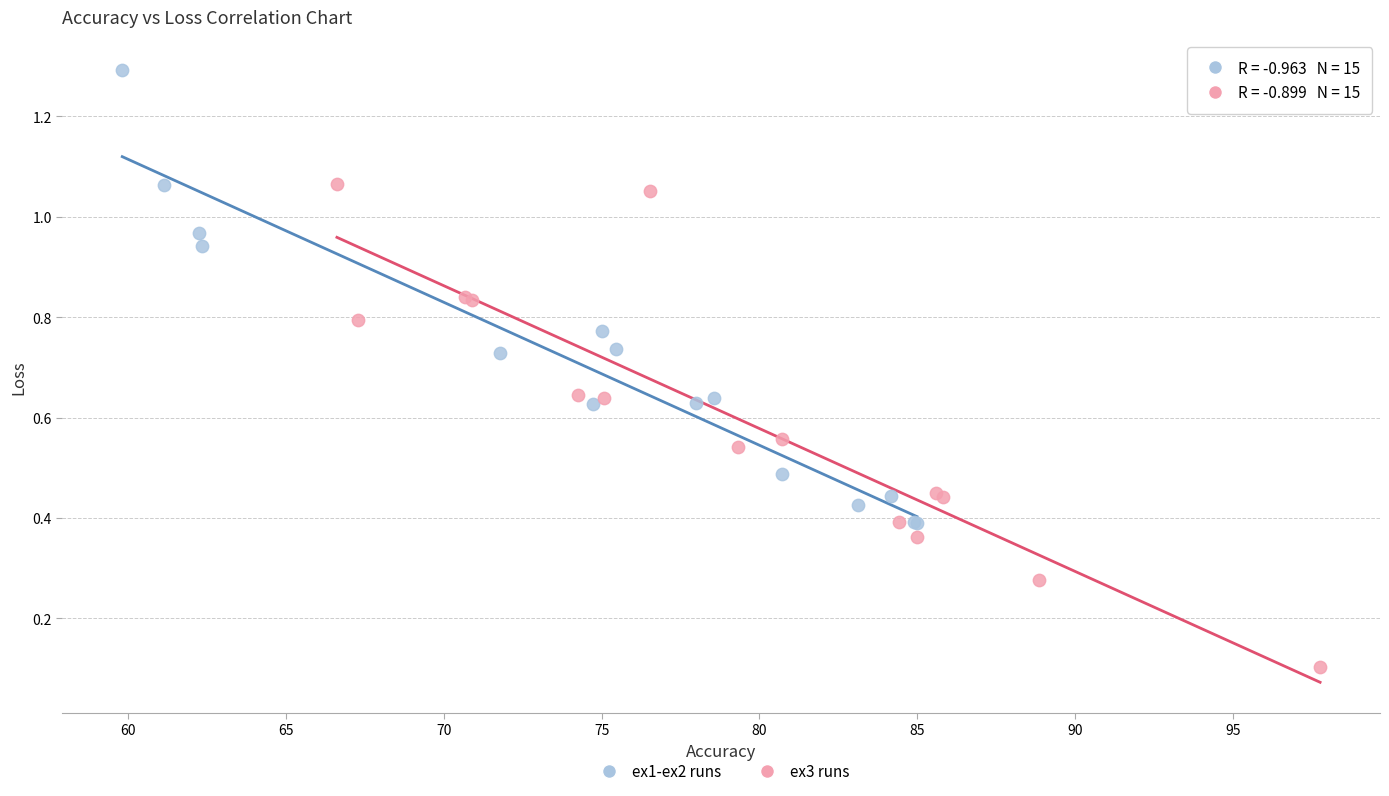

Which series has the widest spread of Y values?

ex3 runs